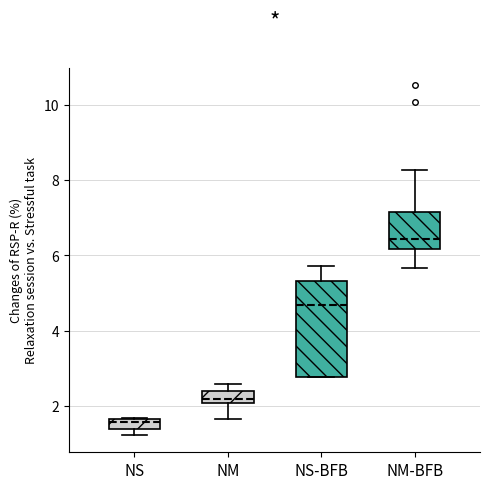

Where does the lower whisker of the box for NM-BFB end on the y-axis? The values are not printed on the chart, so give them approximately, as read against the axis.

5.6